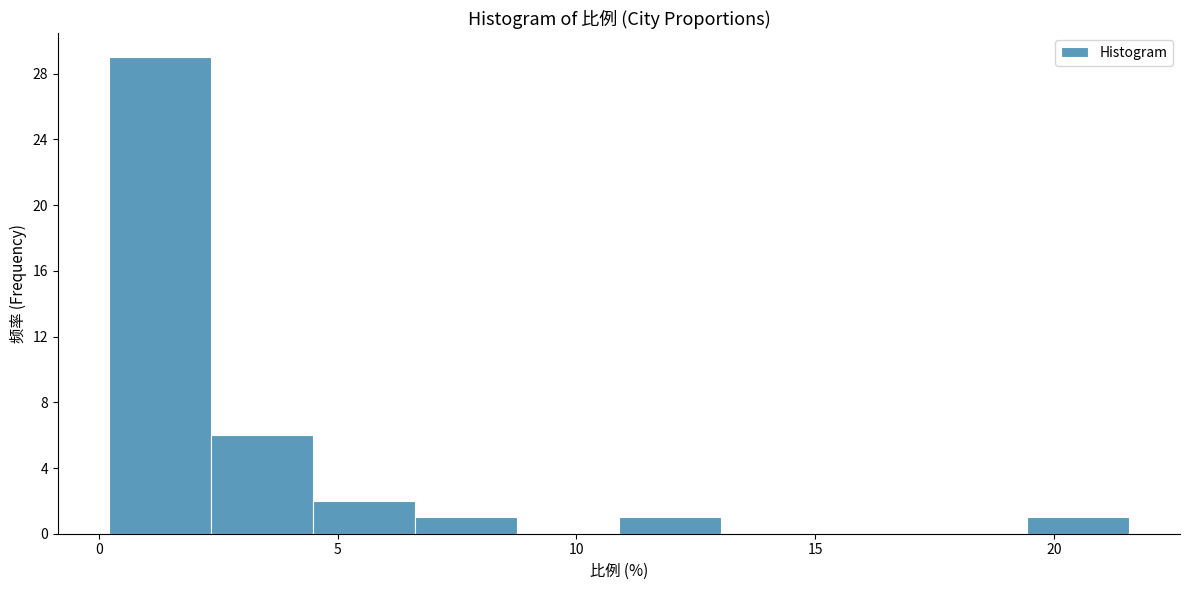

Reading left to right, list every bar in this chart as the range it spans on the x-axis followed by its height. Neither the bar edges nor the heights are printed on the chart, so give them approximately, as read against the axes.

0.0 to 2.5: 29
2.5 to 4.5: 6
4.5 to 6.5: 2
6.5 to 9.0: 1
9.0 to 11.0: 0
11.0 to 13.0: 1
13.0 to 15.0: 0
15.0 to 17.5: 0
17.5 to 19.5: 0
19.5 to 21.5: 1